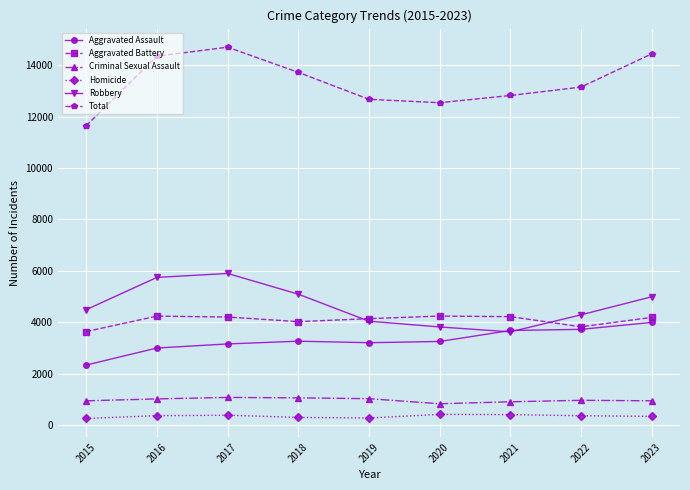

True or false: Aggravated Battery and Criminal Sexual Assault cross at least once.

False